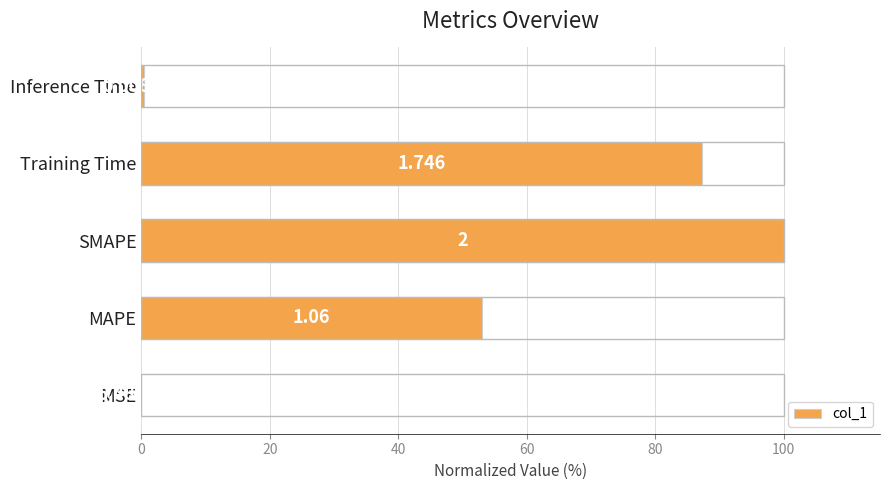

Does the chart contain stacked bars?

No